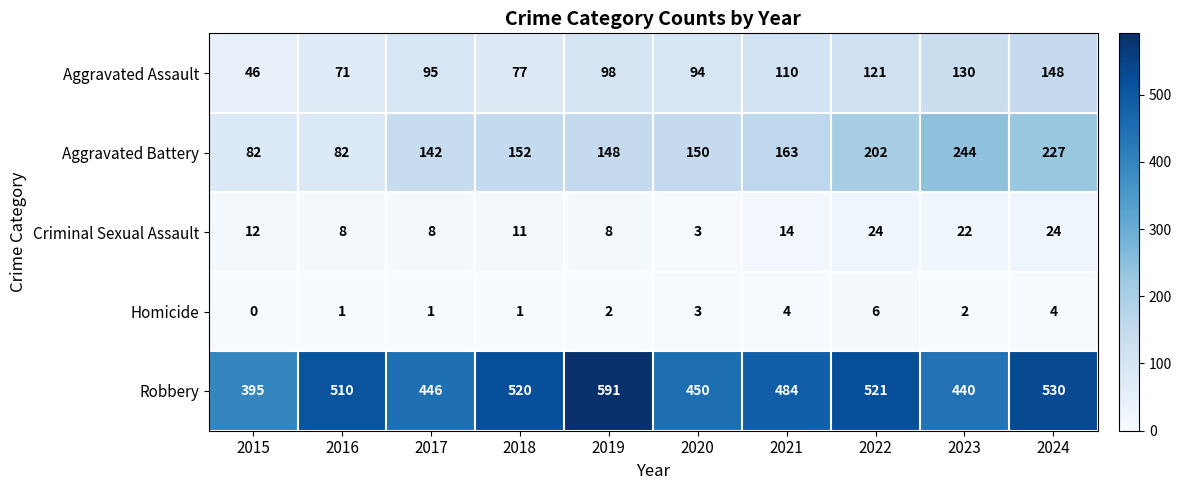

The Aggravated Battery series shows 152 at 2018. True or false?

True